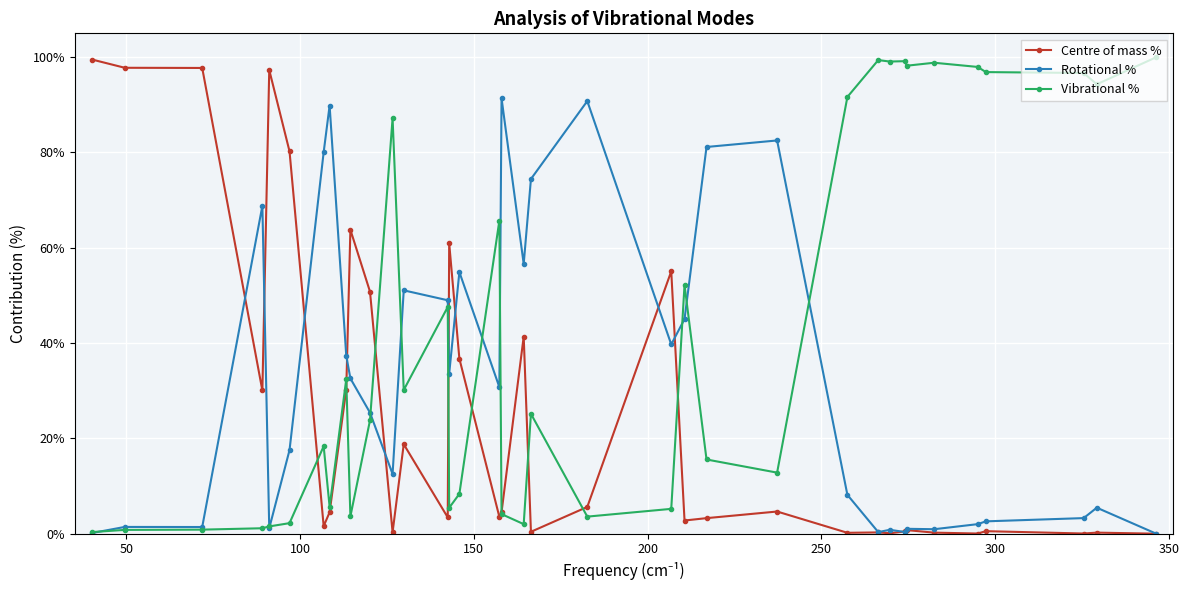

Which series has the largest total across all categories?

Vibrational %